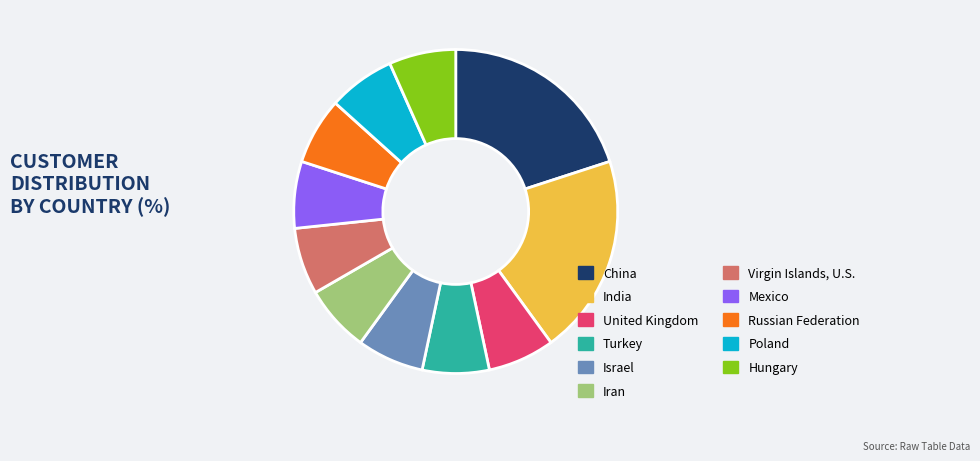

How many segments does this pie chart have?

11